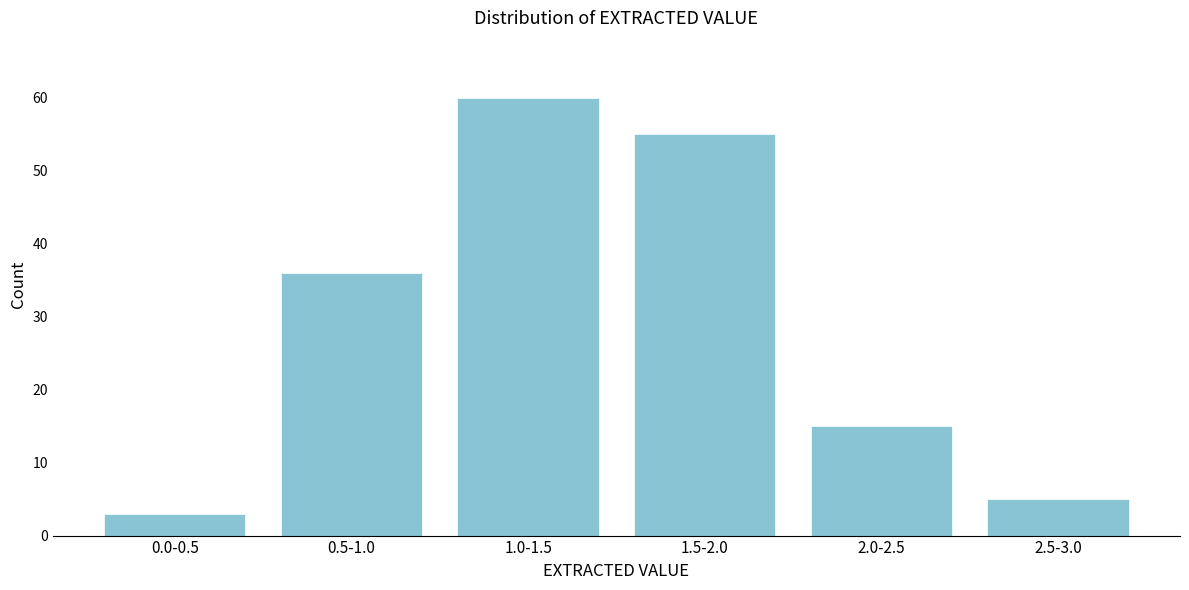

Reading right to left, transcribe all the data shown in this chart.

2.5-3.0=5	2.0-2.5=15	1.5-2.0=55	1.0-1.5=60	0.5-1.0=36	0.0-0.5=3